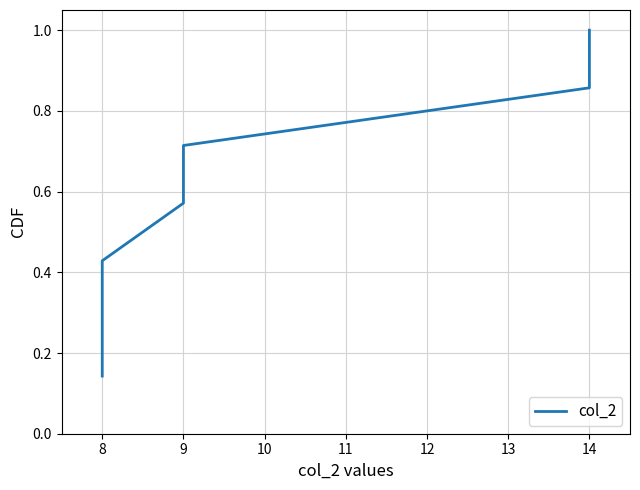

How many categories are shown in the chart?

7